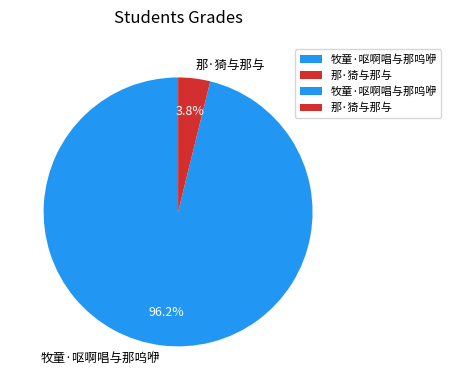

To the nearest percent, what is the difference between the 那·猗与那与 and 牧童·呕啊唱与那呜咿 slice percentages?

92%